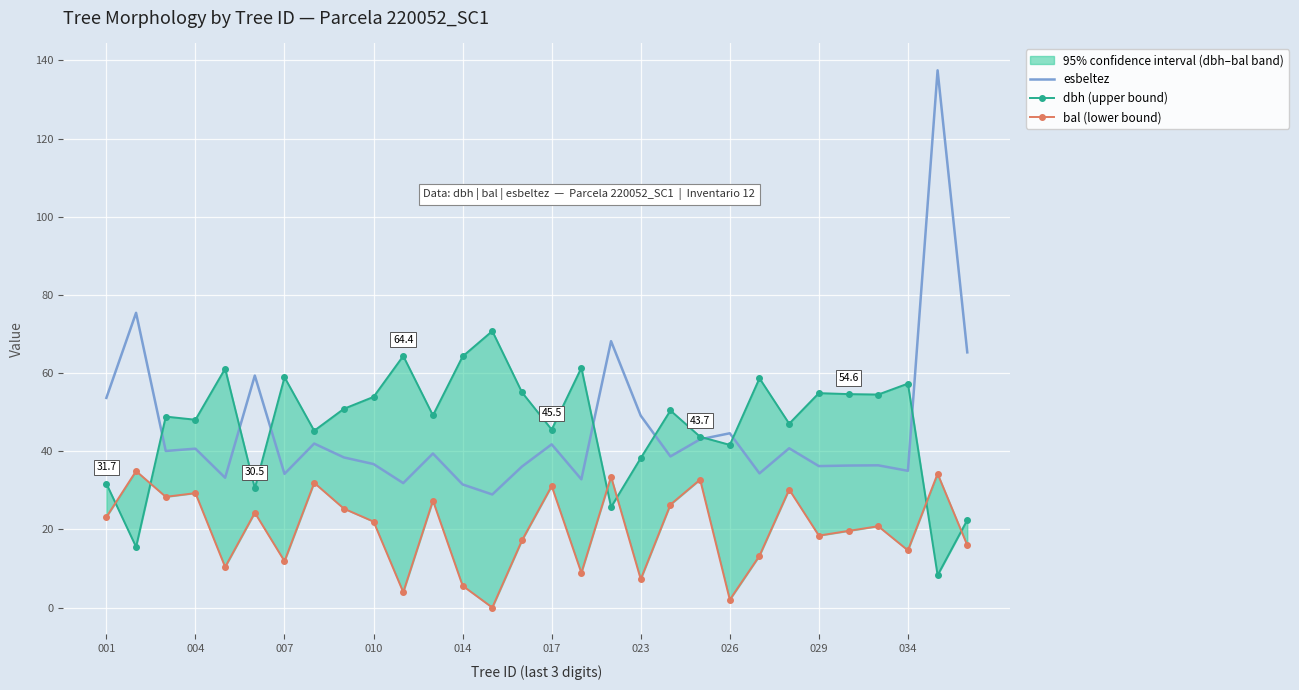

How many interior local valleys does the bal (lower bound) series have?

10